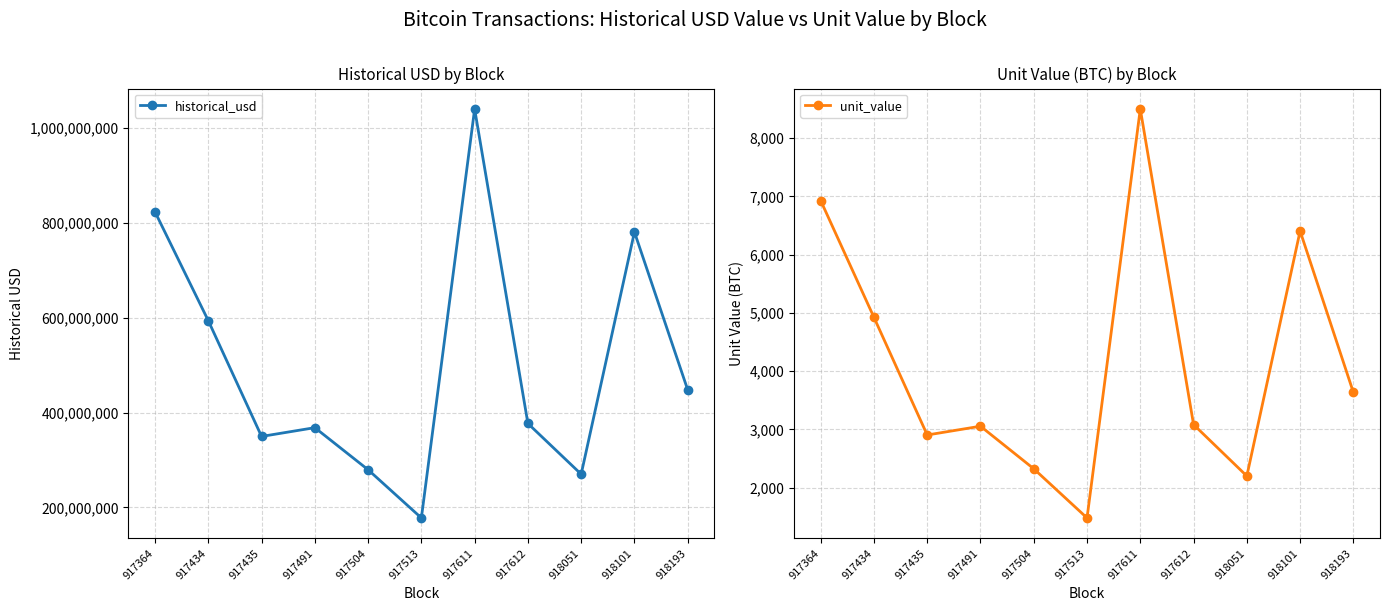

True or false: unit_value and historical_usd intersect in this chart.

False